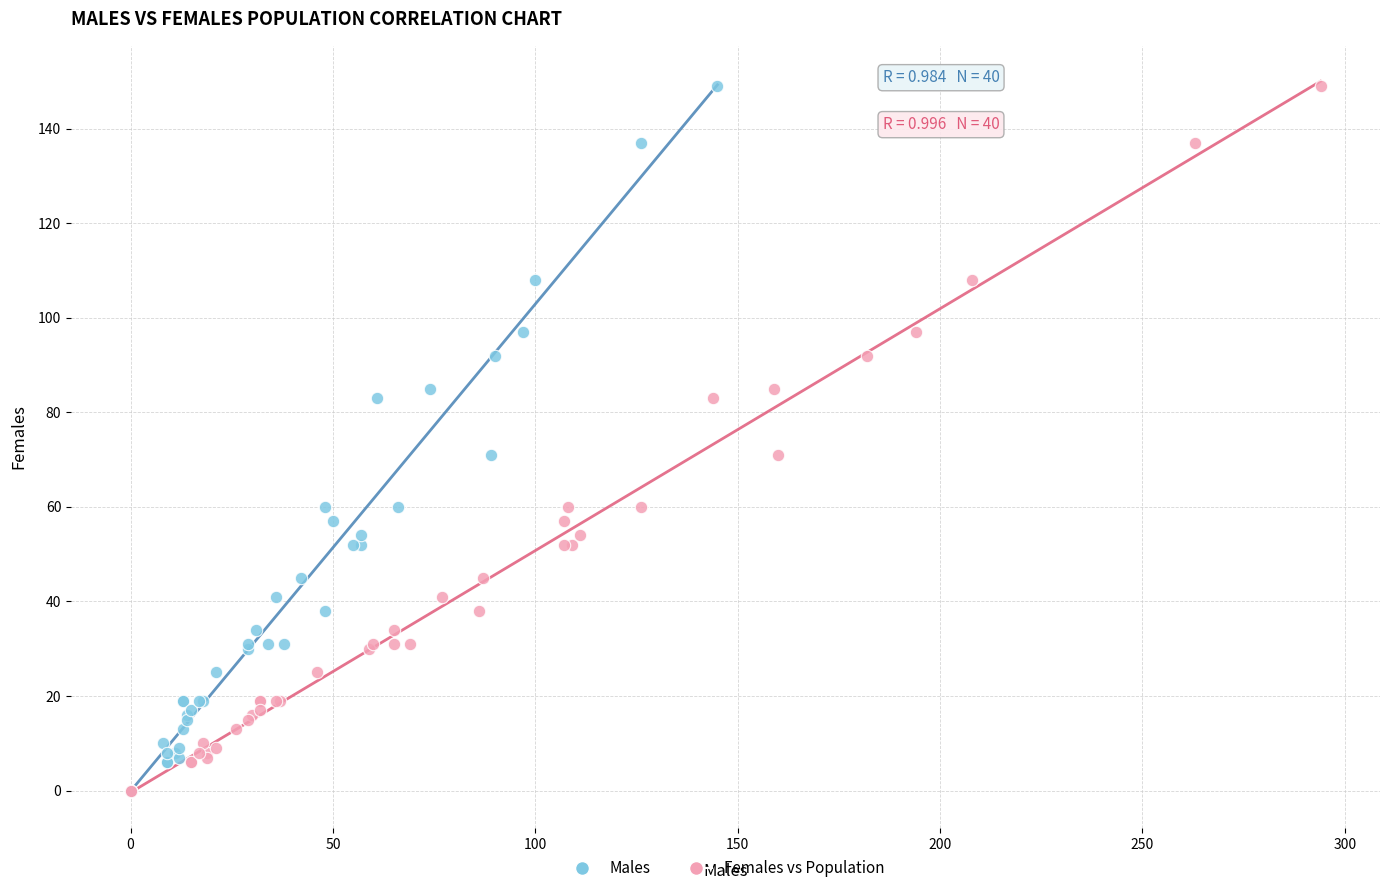

What are all the series names shown in the legend?

Males, Females vs Population